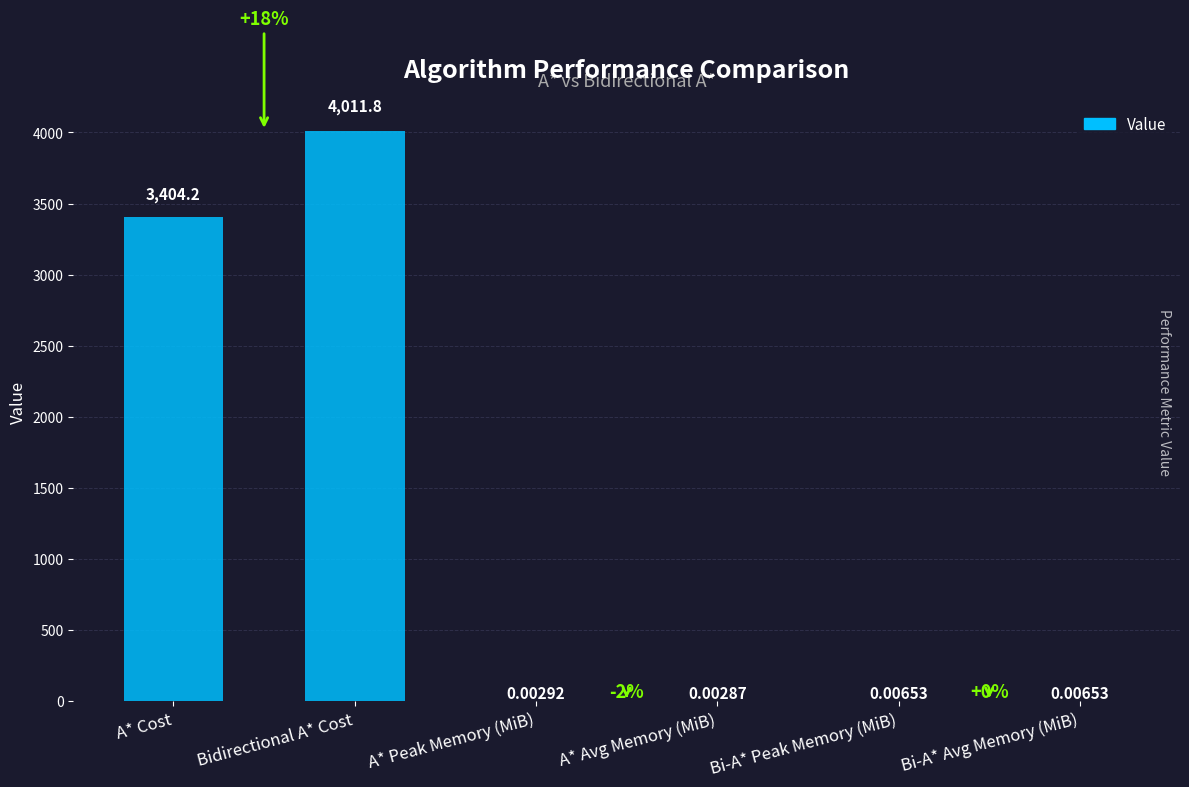

How many distinct data groups are displayed?

1